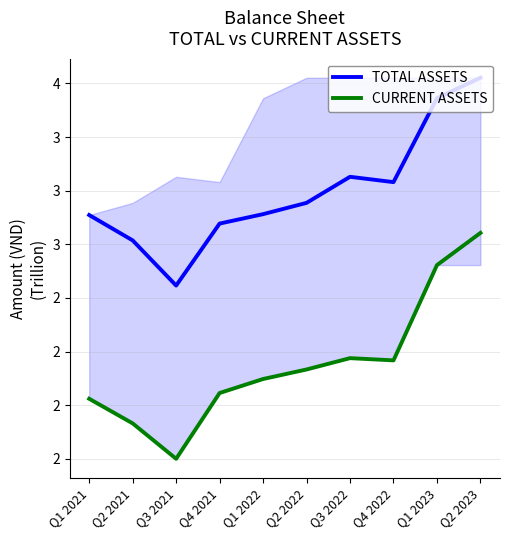

Is it true that CURRENT ASSETS equals 1.9 at Q2 2021?

True